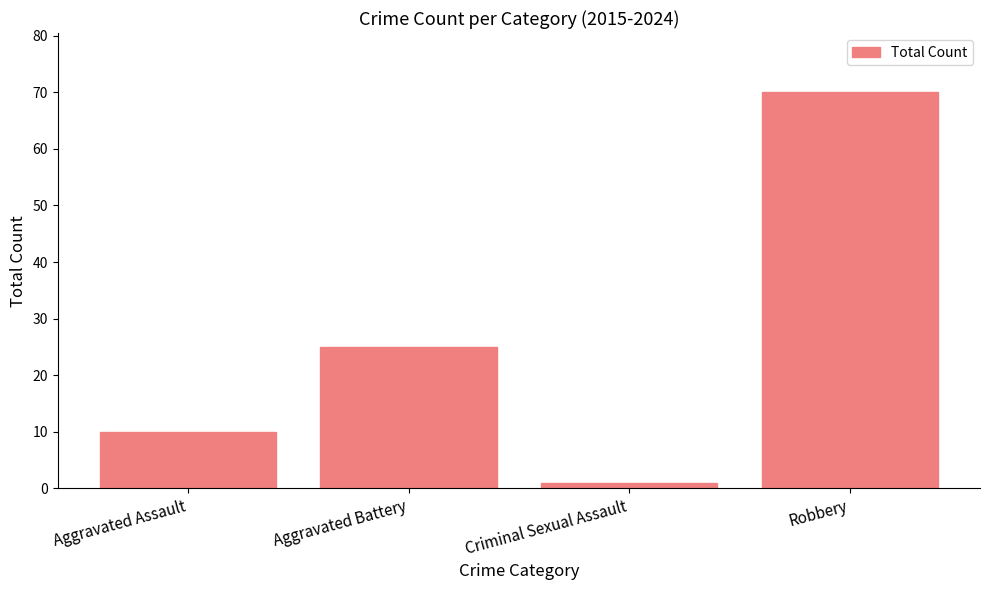

Which label corresponds to the largest value in the chart?

Robbery